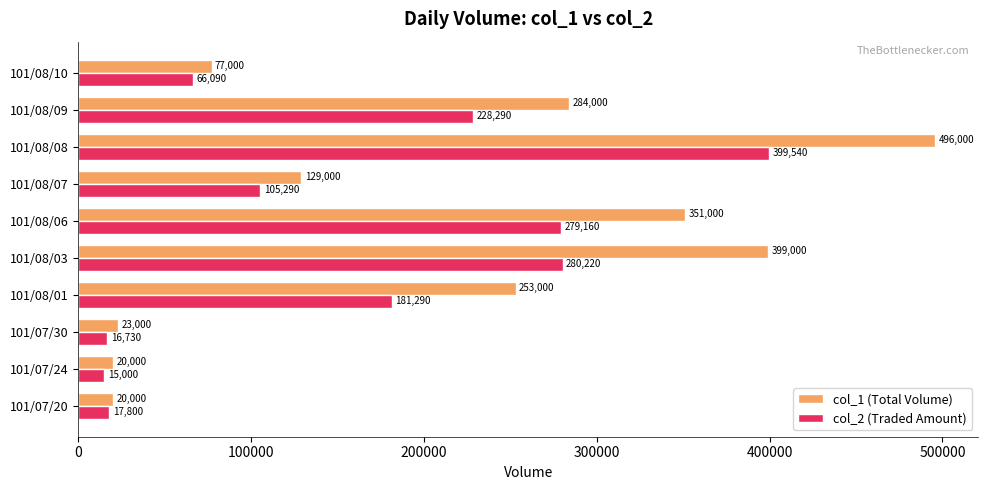

What is the average value of the col_1 (Total Volume) series?

205200